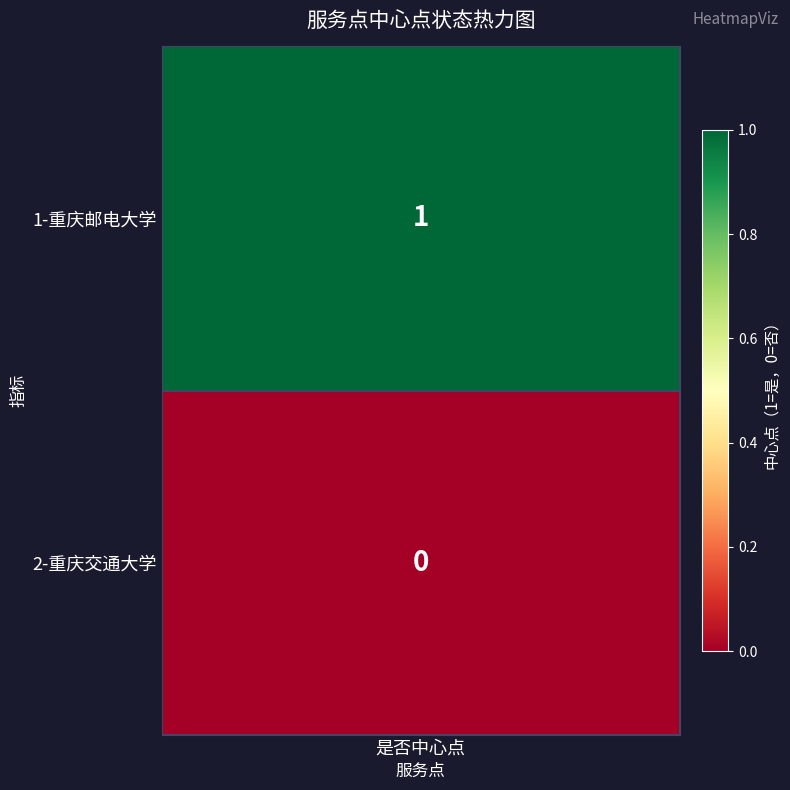

The value at 1-重庆邮电大学 is 1. True or false?

False